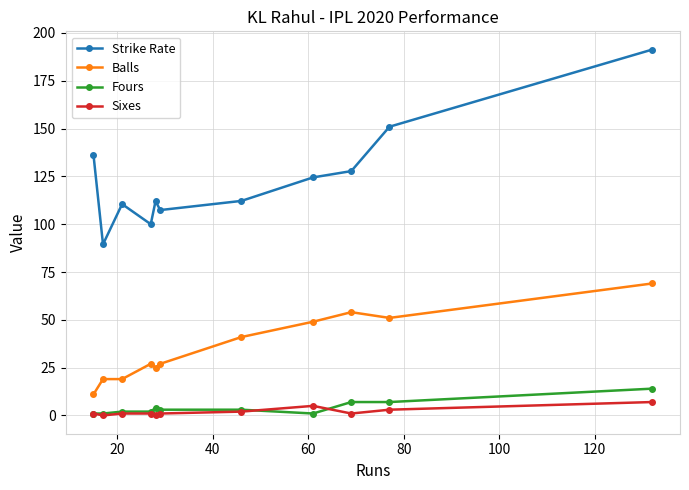

True or false: Sixes and Fours cross at least once.

True